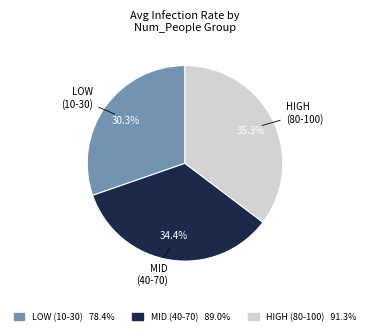

What is the ratio of the value at HIGH (80-100) to the value at MID (40-70)?

1.0